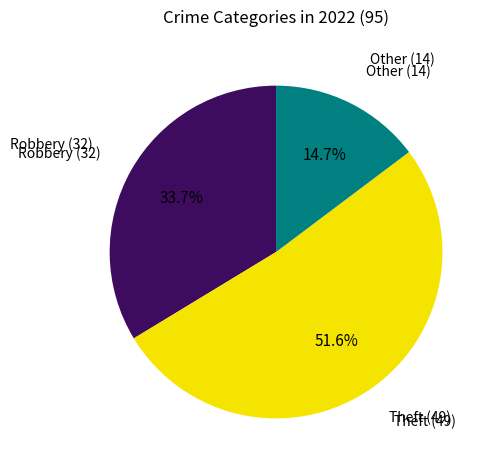

Is there a majority slice in this chart?

Yes